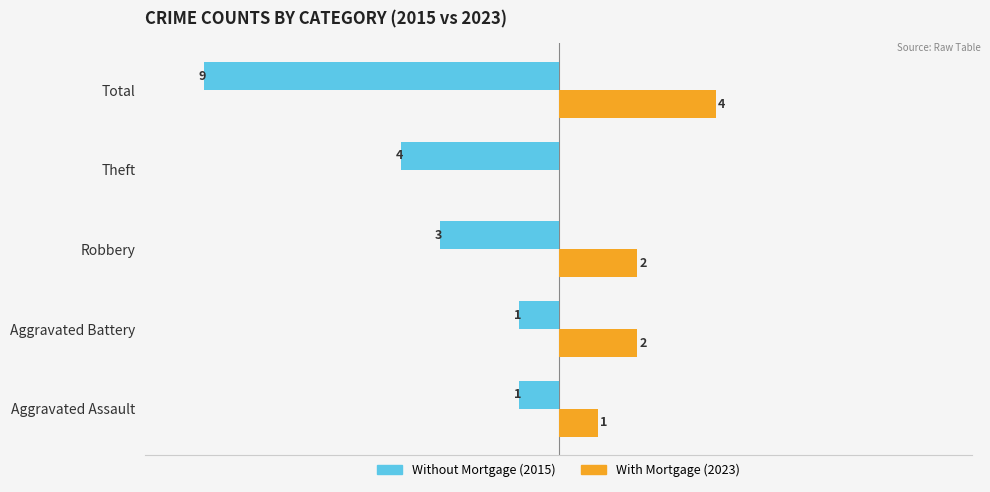

At which category is the sum across all series the highest?

Aggravated Battery